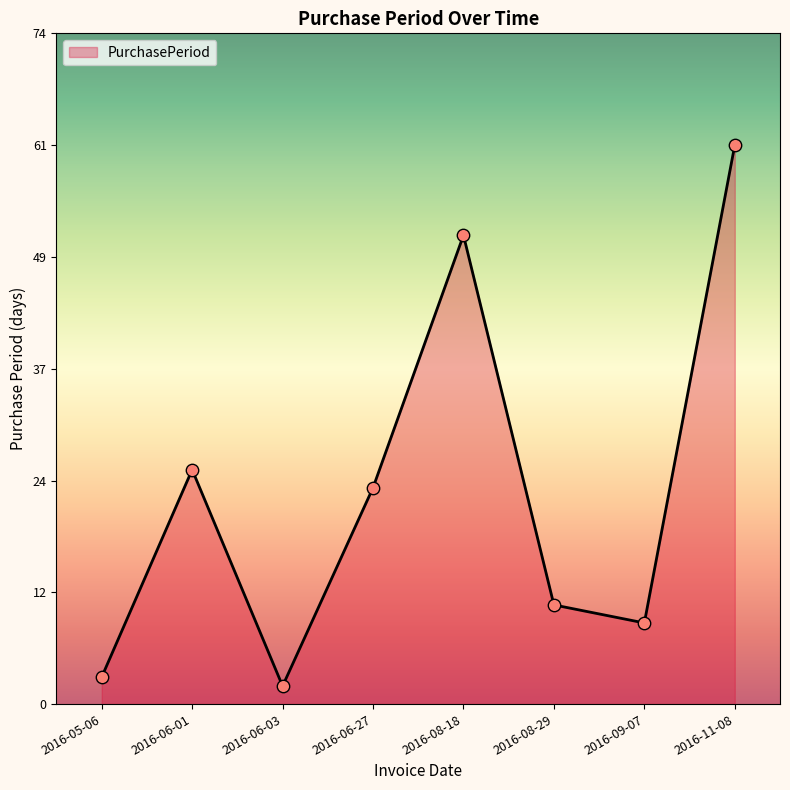

What is the change in value from 2016-06-03 to 2016-06-27?

+22